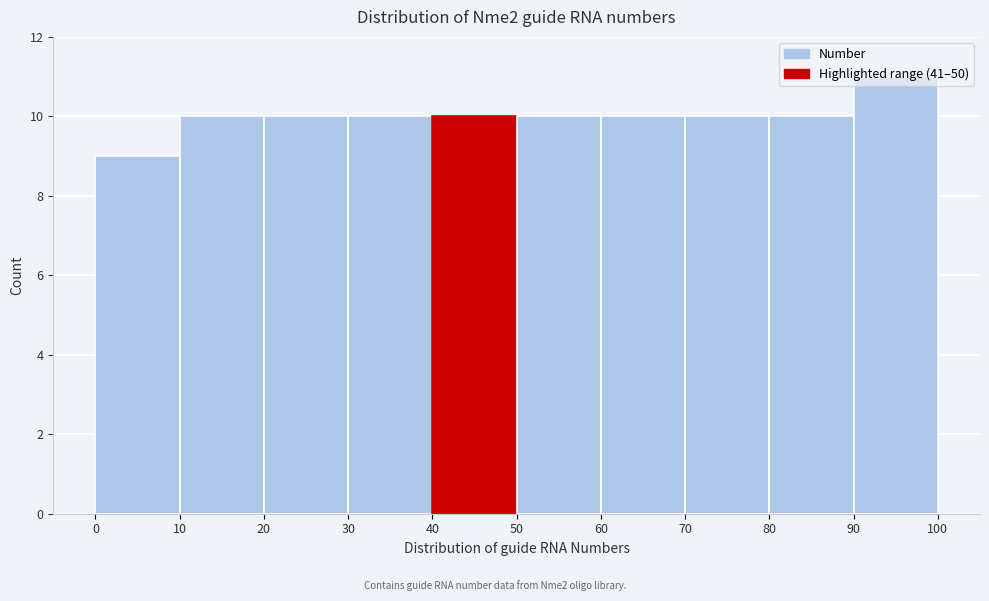

Reading left to right, list every bar in this chart as the range it spans on the x-axis followed by its height. The values are not printed on the chart, so give them approximately, as read against the axis.

0 to 10: 9
10 to 20: 10
20 to 30: 10
30 to 40: 10
40 to 50: 10
50 to 60: 10
60 to 70: 10
70 to 80: 10
80 to 90: 10
90 to 100: 11